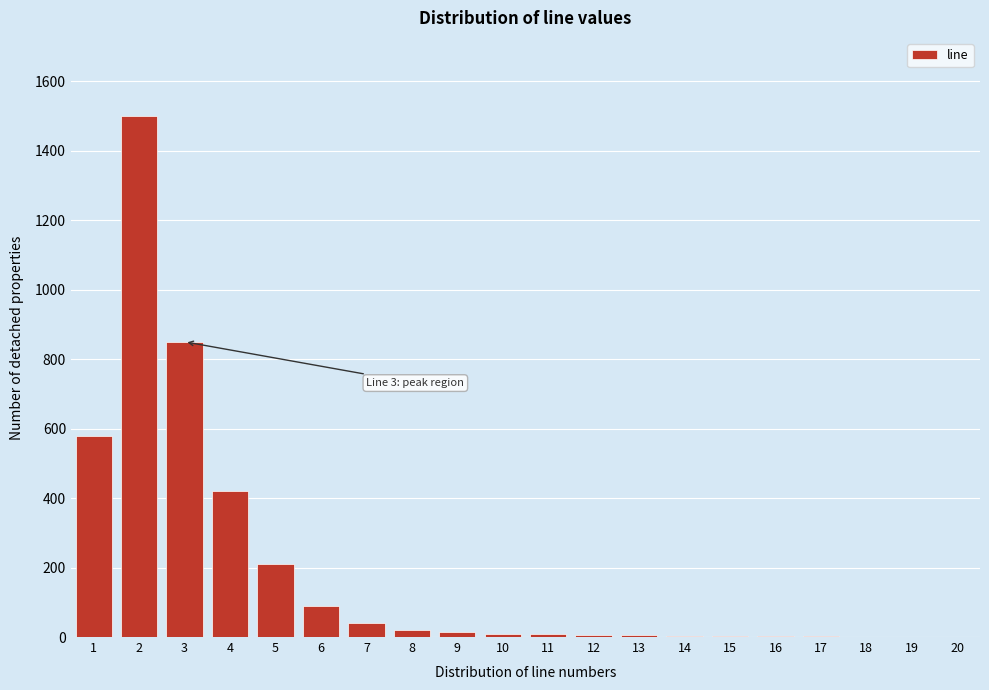

What is the change in value from 4 to 5?

-210